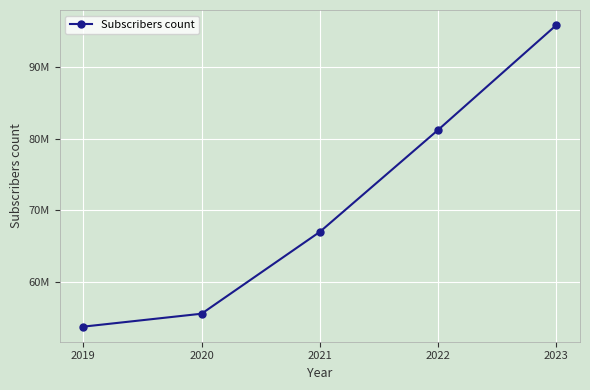

The value at 2023 is 158758845. True or false?

False